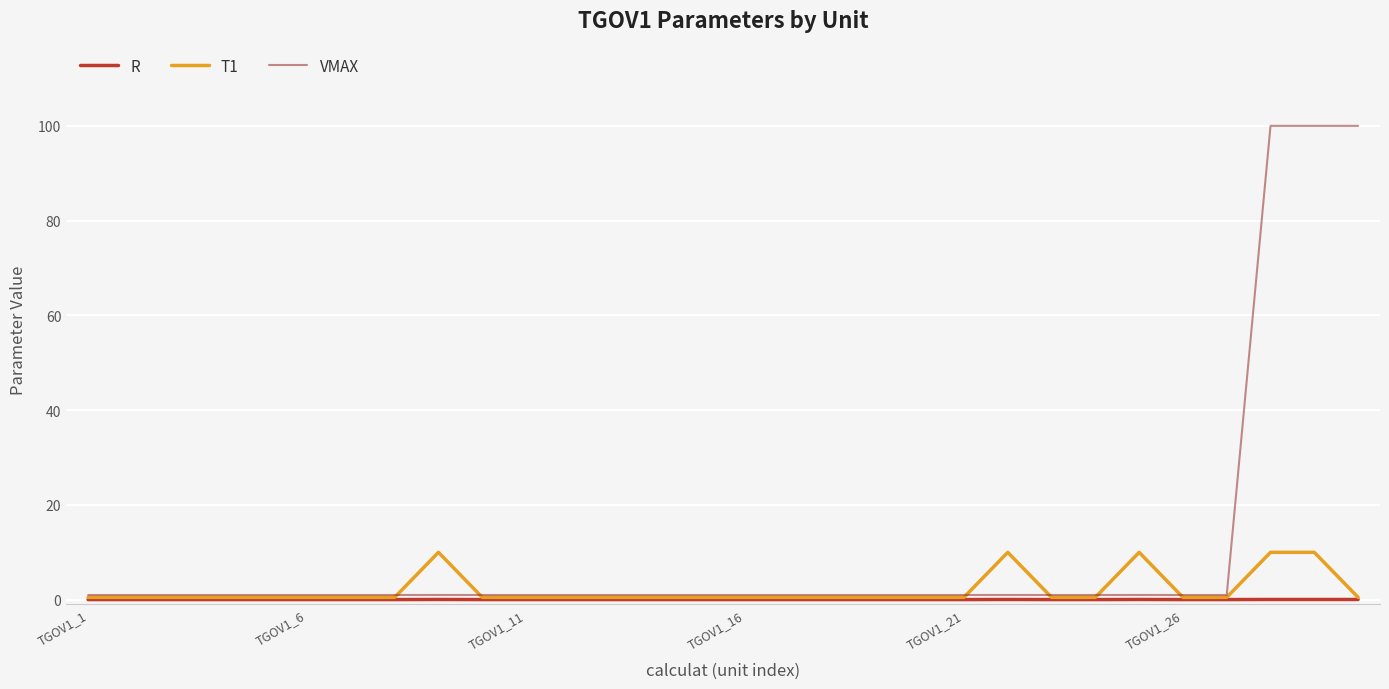

What is the difference between the second highest and minimum values in the VMAX series?

99.0